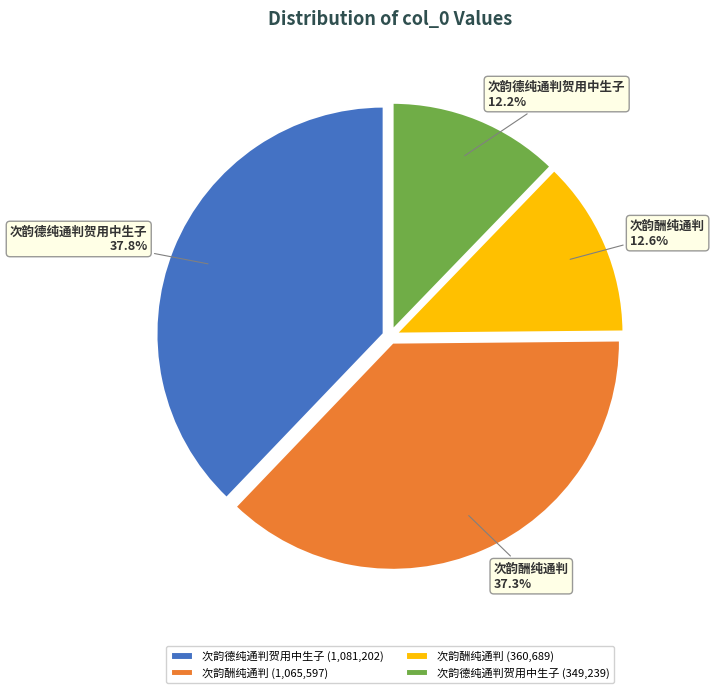

Is there a majority slice in this chart?

No